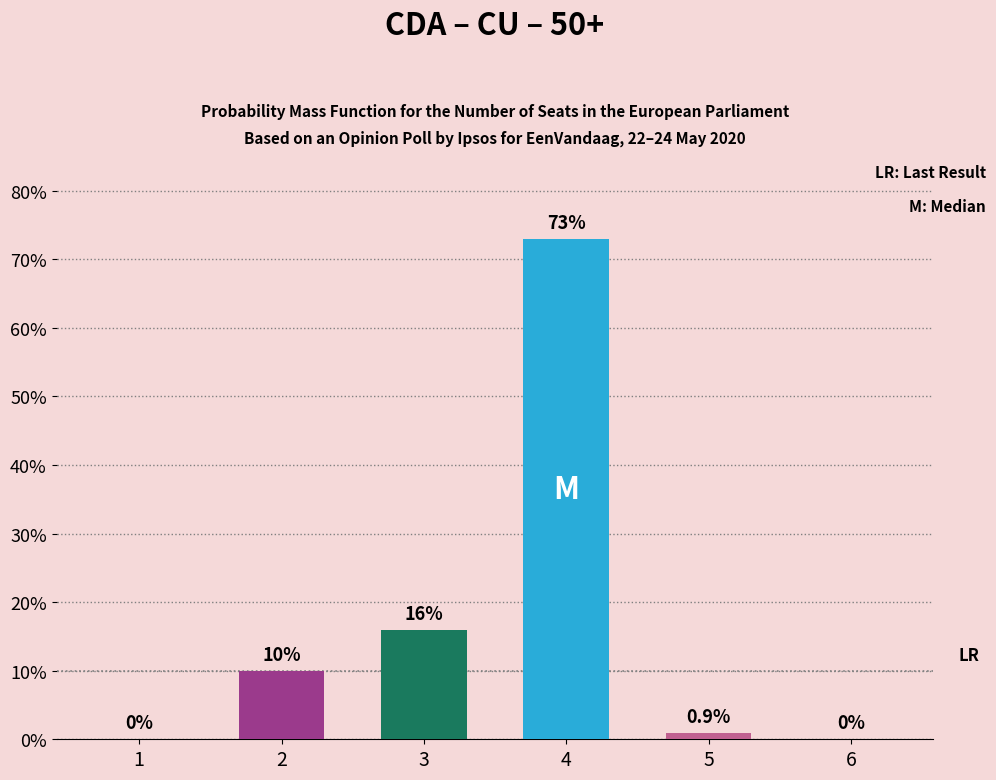

What is the sum of the values at 3 and 6?

16.0